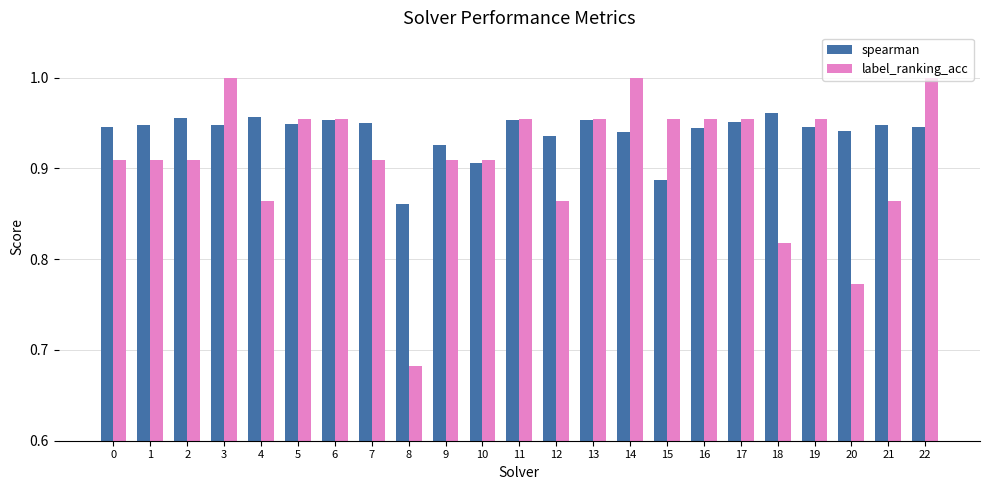

How many bars are there in each group?

2